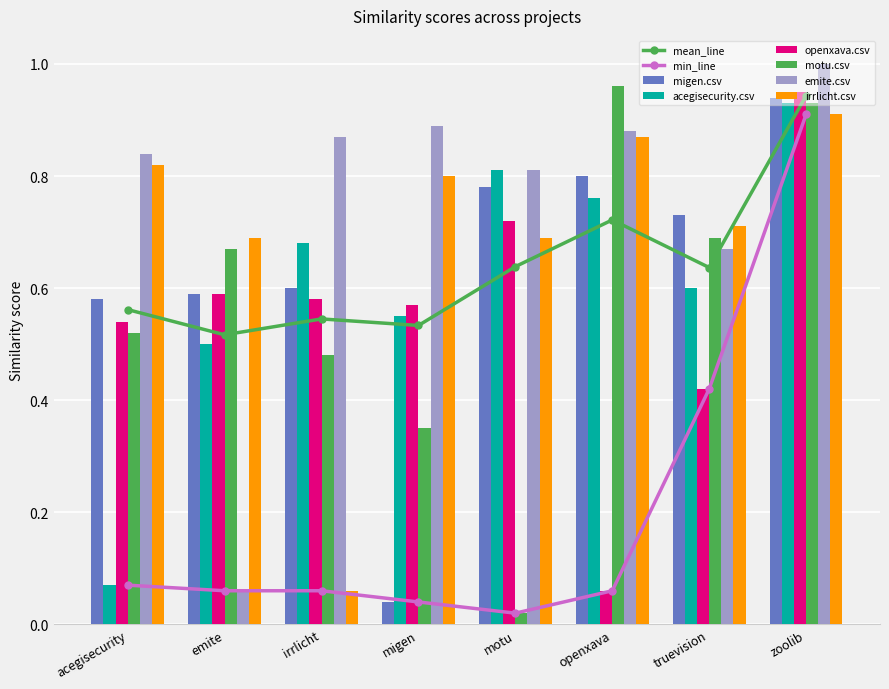

Is it true that motu.csv equals 0.3 at truevision?

False